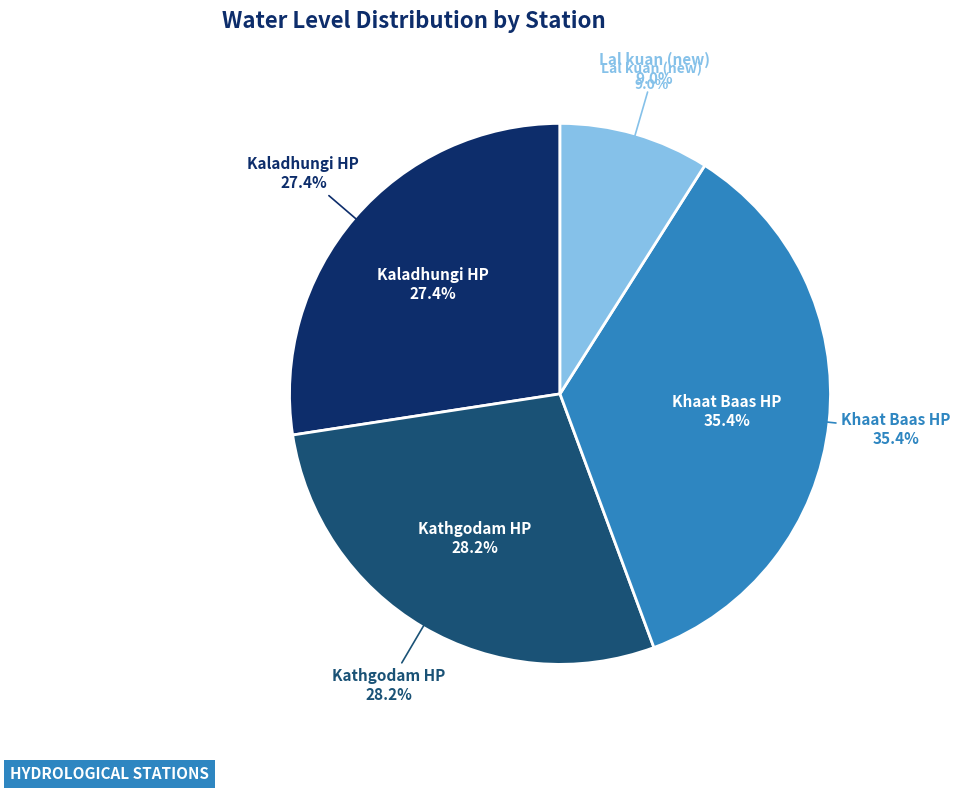

To the nearest percent, what portion does Khaat Baas HP represent?

35%